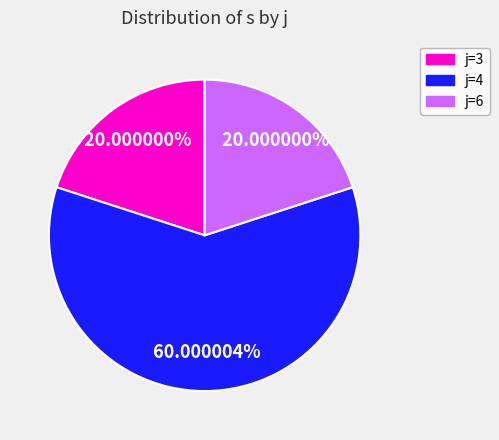

Which has a higher value, j=4 or j=3?

j=4